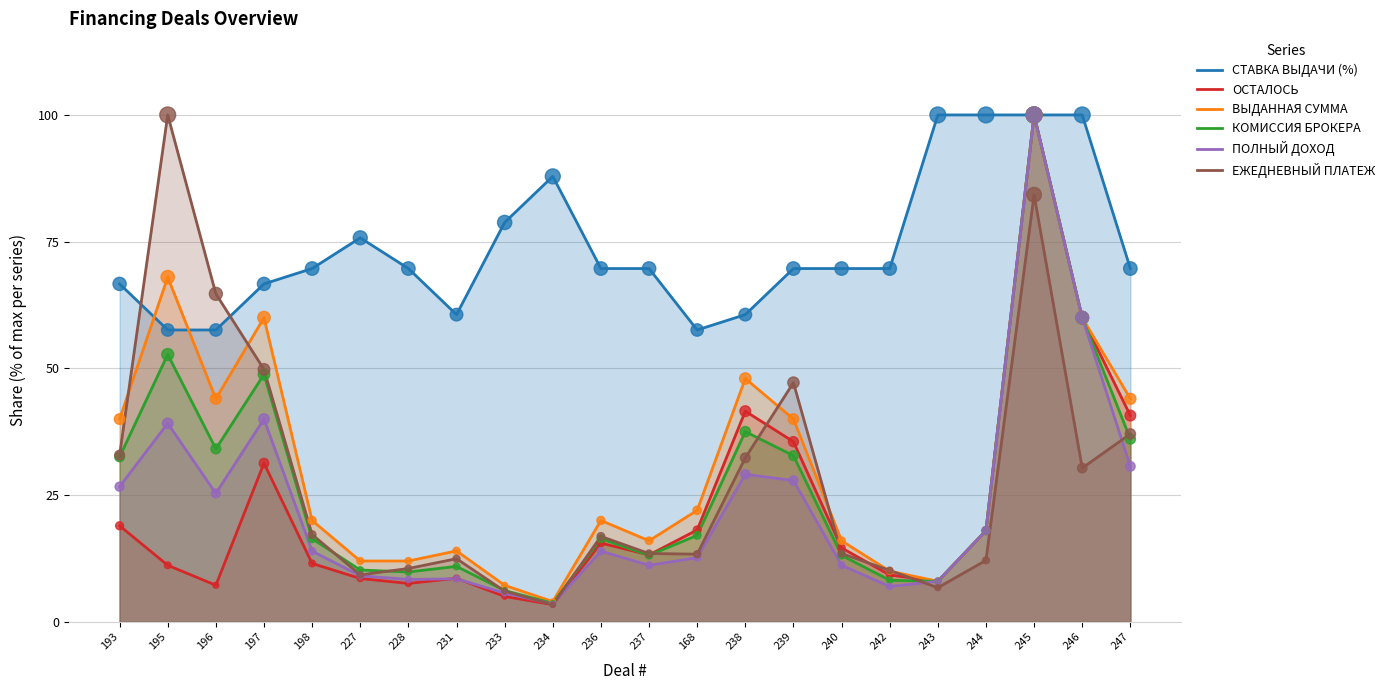

Which series reaches the minimum Y coordinate?

ЕЖЕДНЕВНЫЙ ПЛАТЕЖ